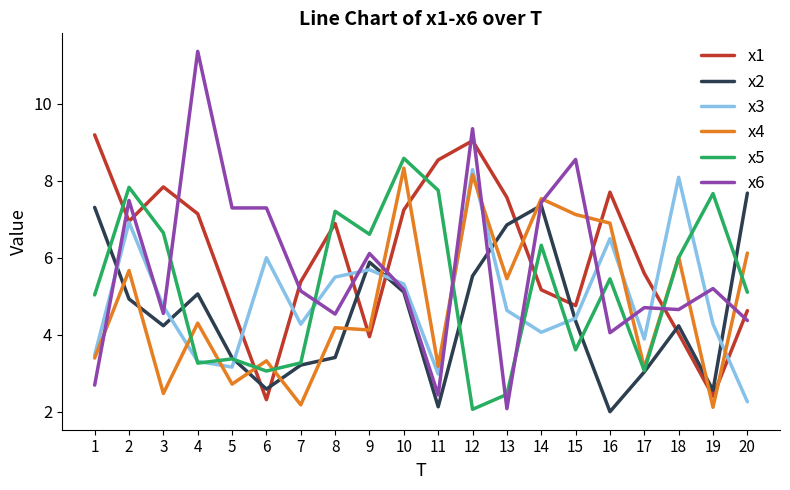

At which category does x3 reach its first local peak?

2